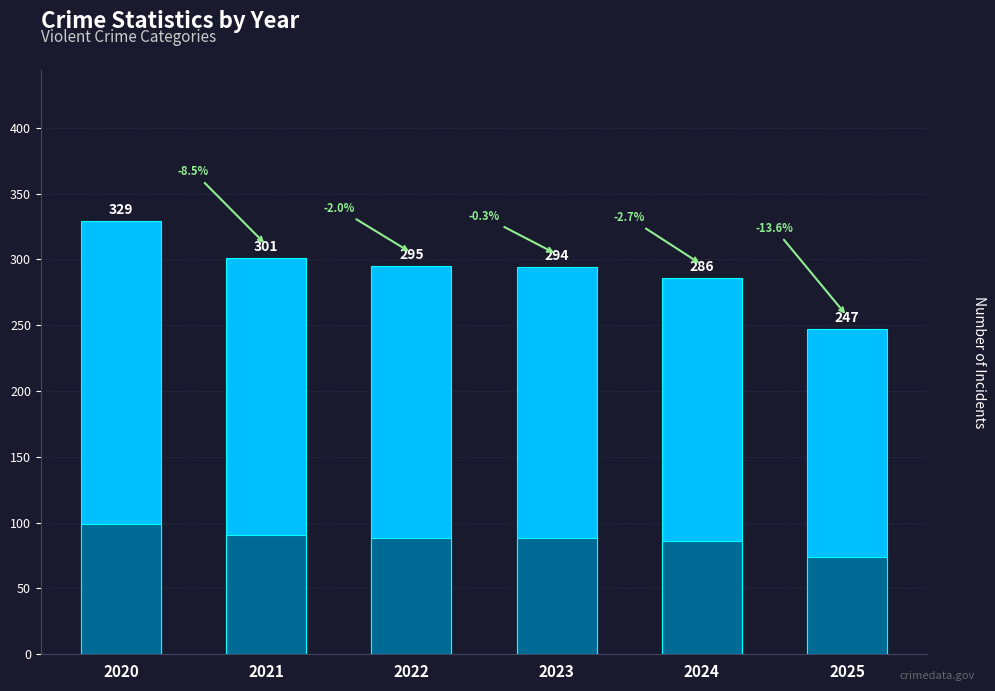

Approximately how many times larger is the value at 2021 compared to 2020?

0.9